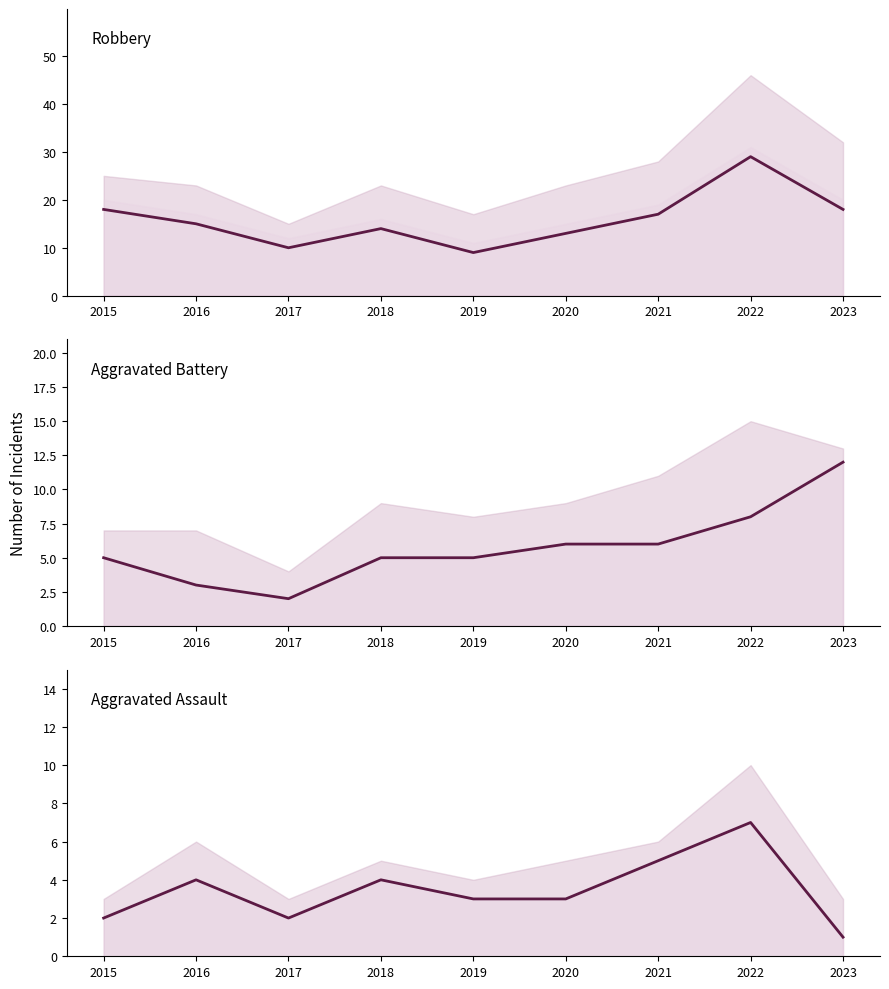

Is the value of Aggravated Battery at 2015 greater than the value of Aggravated Assault at 2017?

Yes